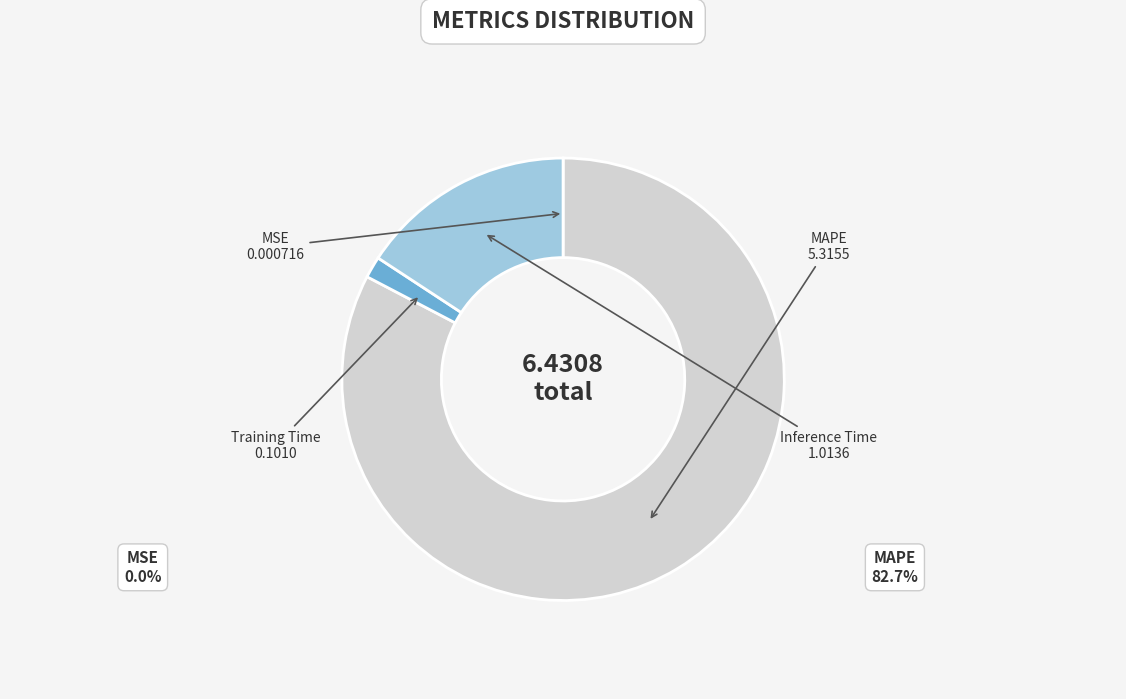

Is there any slice that represents more than half of the pie?

Yes